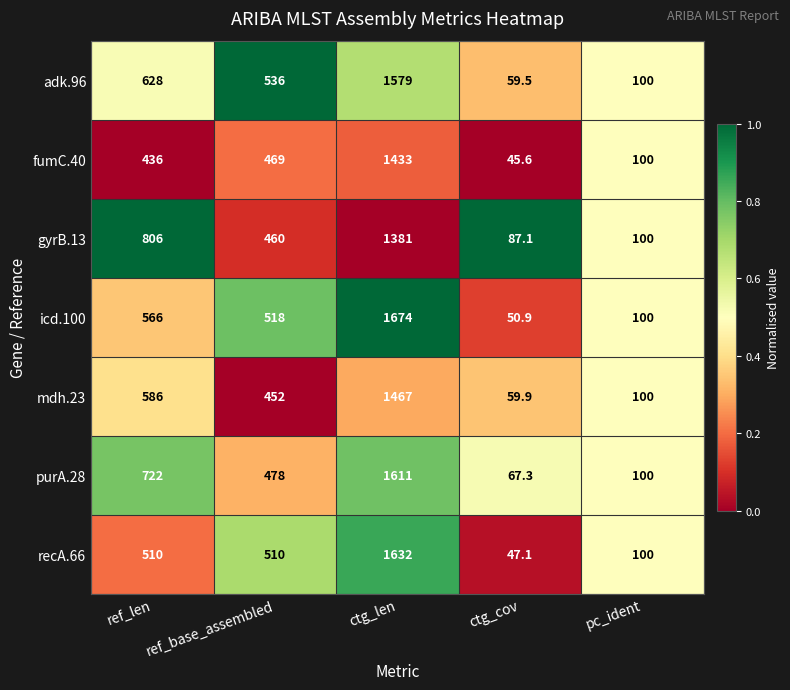

What is the average value of the fumC.40 series?

496.7